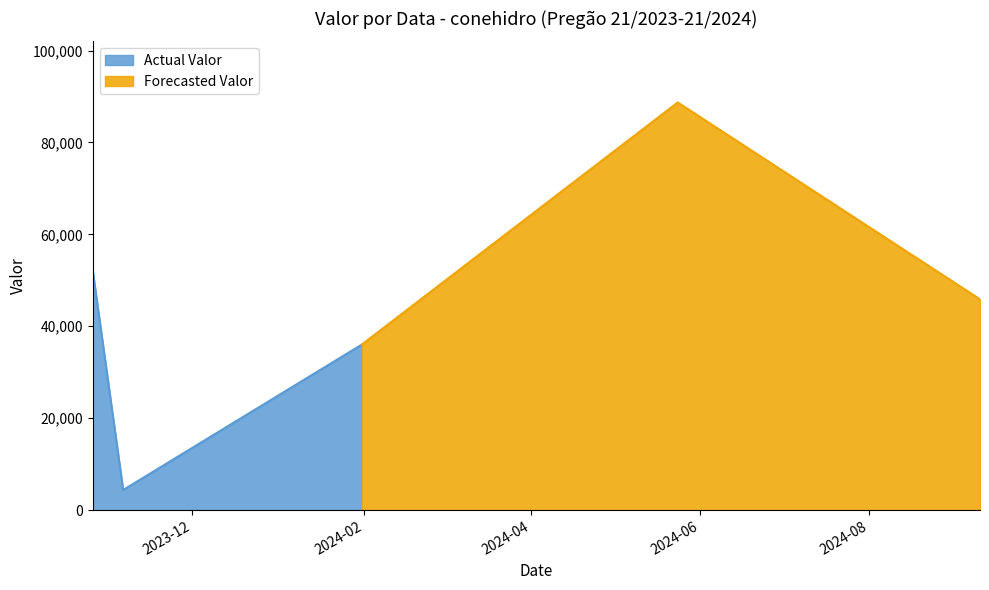

How many points are higher than both their immediate neighbors (excluding endpoints)?

1